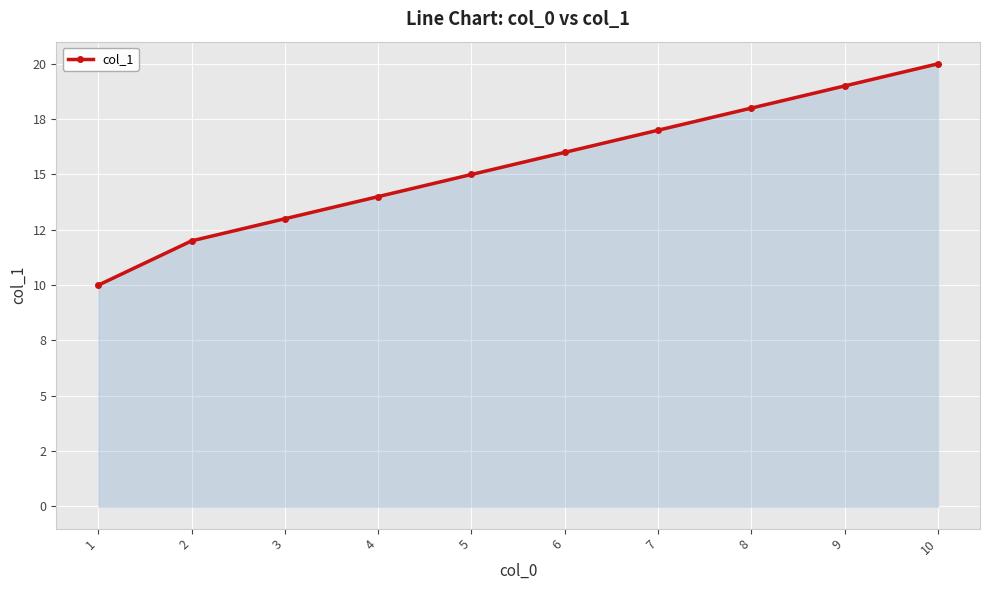

Is this an area chart (filled region under the line)?

Yes